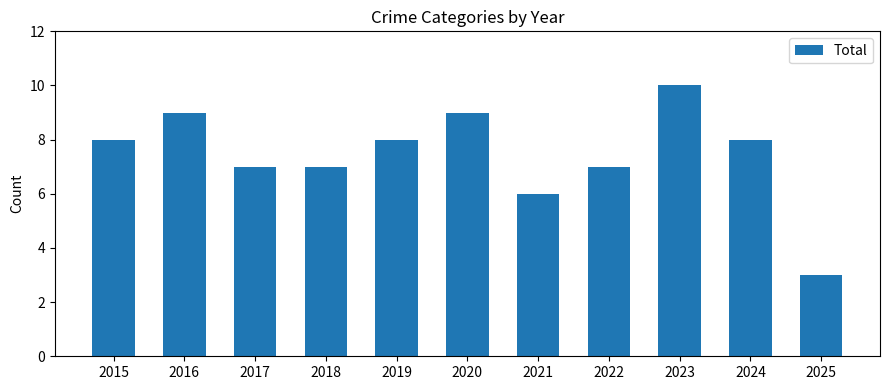

Read the value at 2015.

8